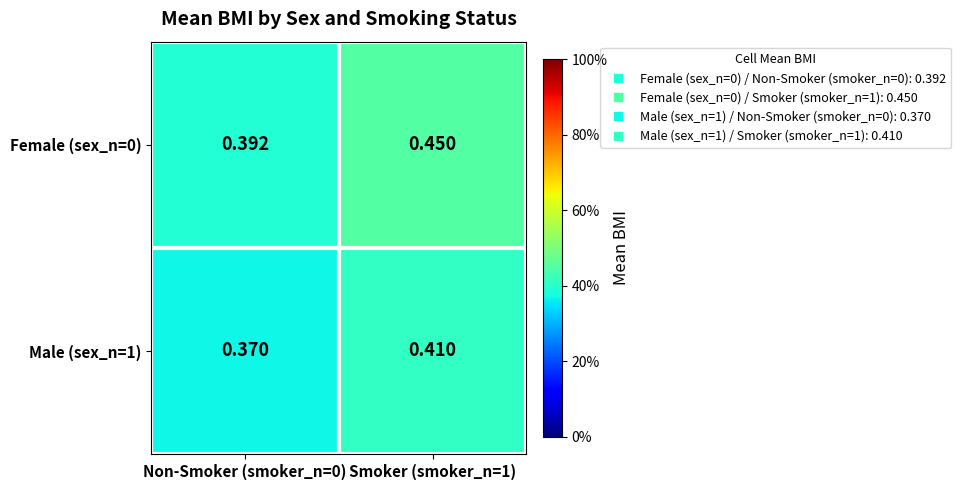

List the series in order of their peak value, lowest first.

Male (sex_n=1), Female (sex_n=0)